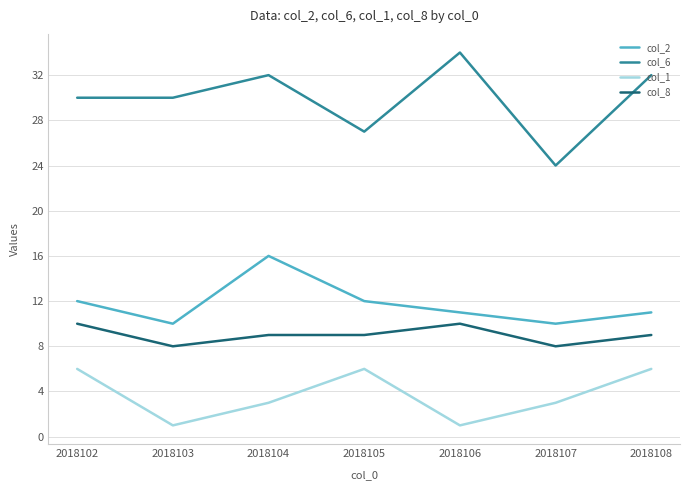

How many categories are shown in the chart?

7